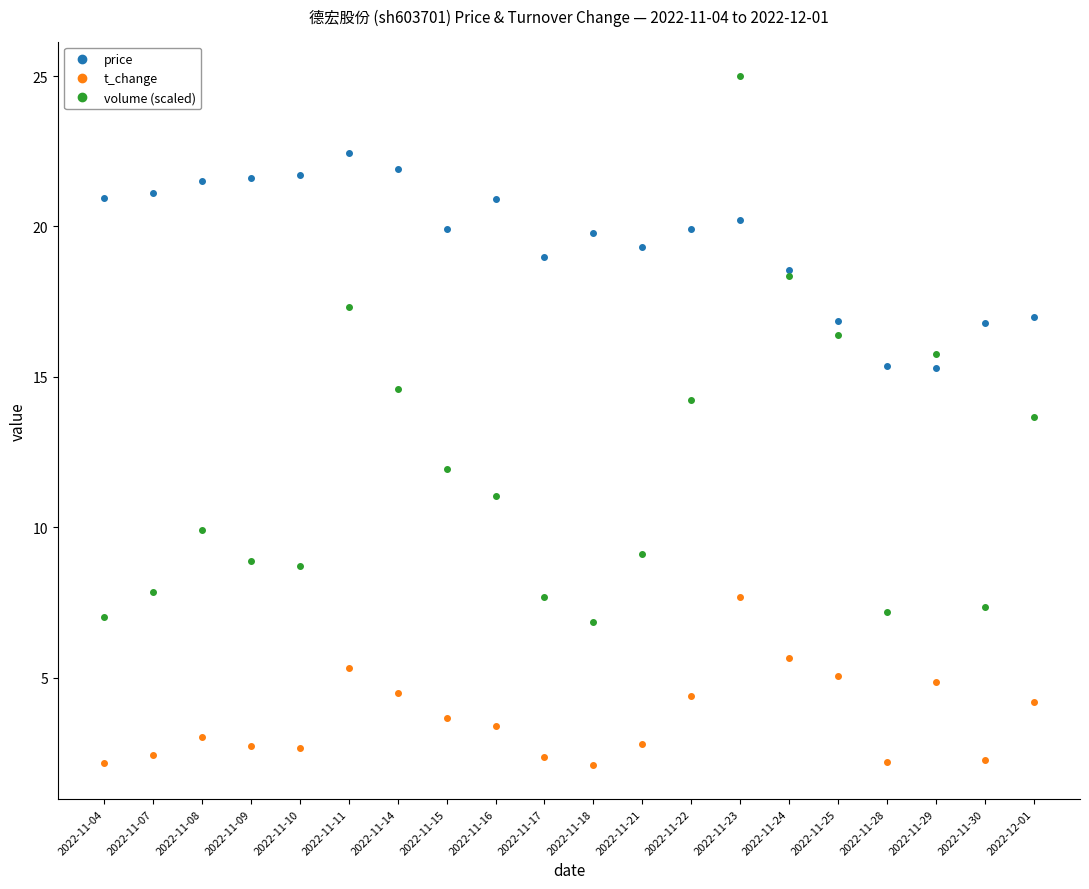

How many distinct data groups are displayed?

3